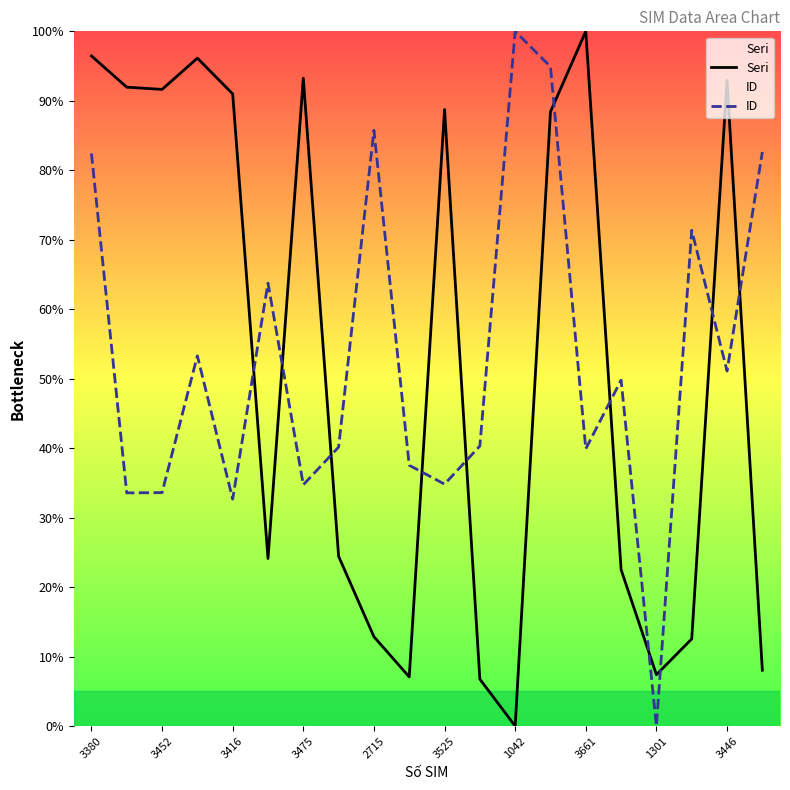

What is the spread (max minus min) of values at 13?

6.5